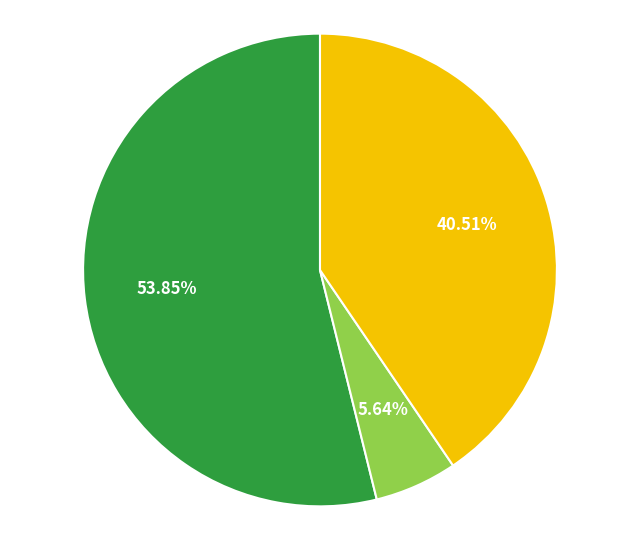

Is there a majority slice in this chart?

Yes